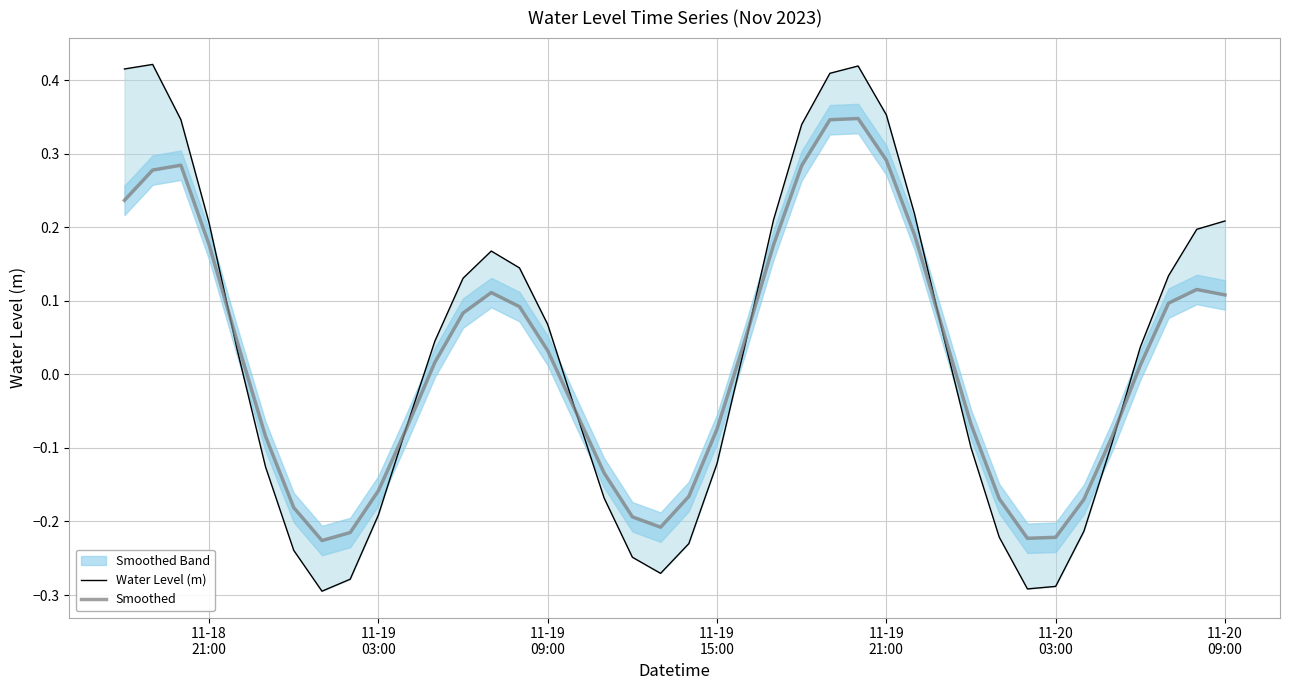

Does the chart display data point markers on the line(s)?

No